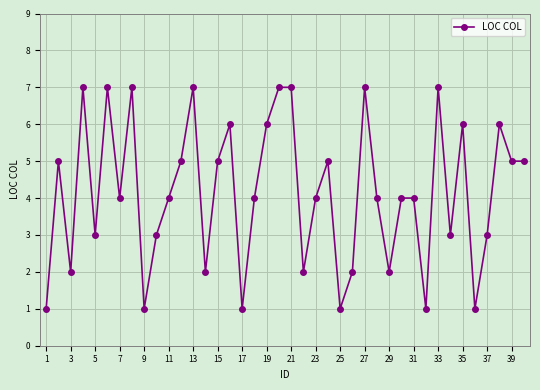

True or false: the data has more than 1 interior local peaks.

True